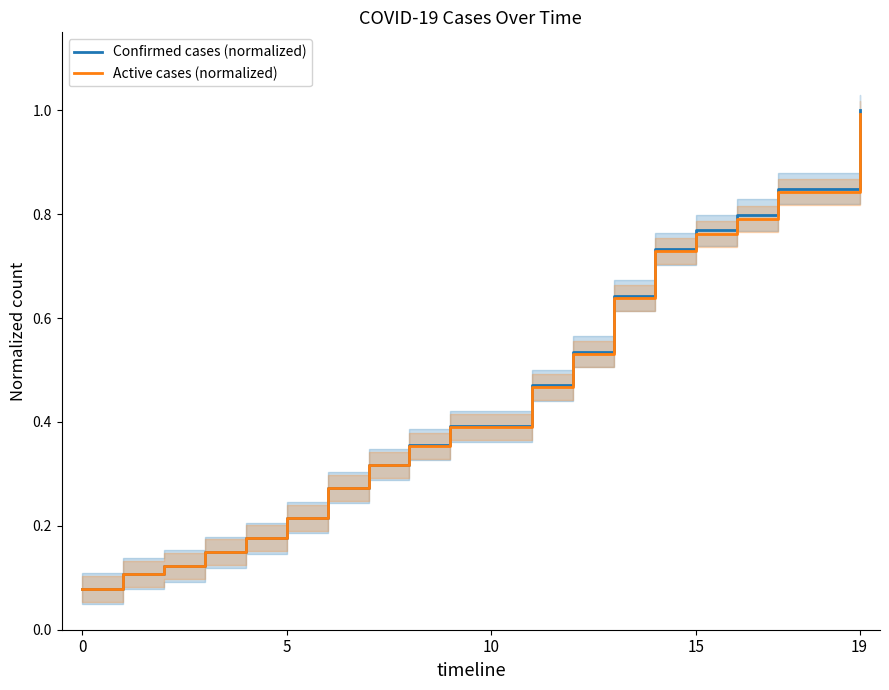

What is the difference between the Confirmed cases (normalized) values at 5 and 18?

0.6